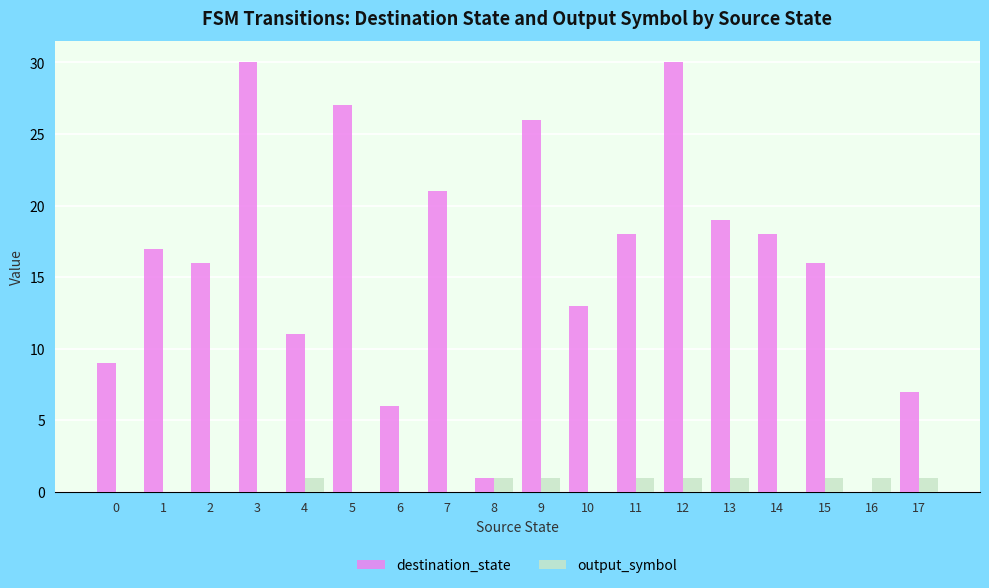

Is it true that output_symbol equals 0 at 3?

True